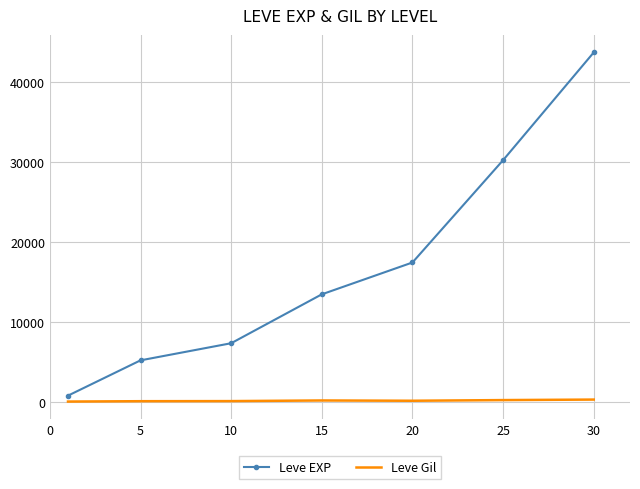

In Leve Gil, how many points are higher than both neighbors (excluding endpoints)?

1